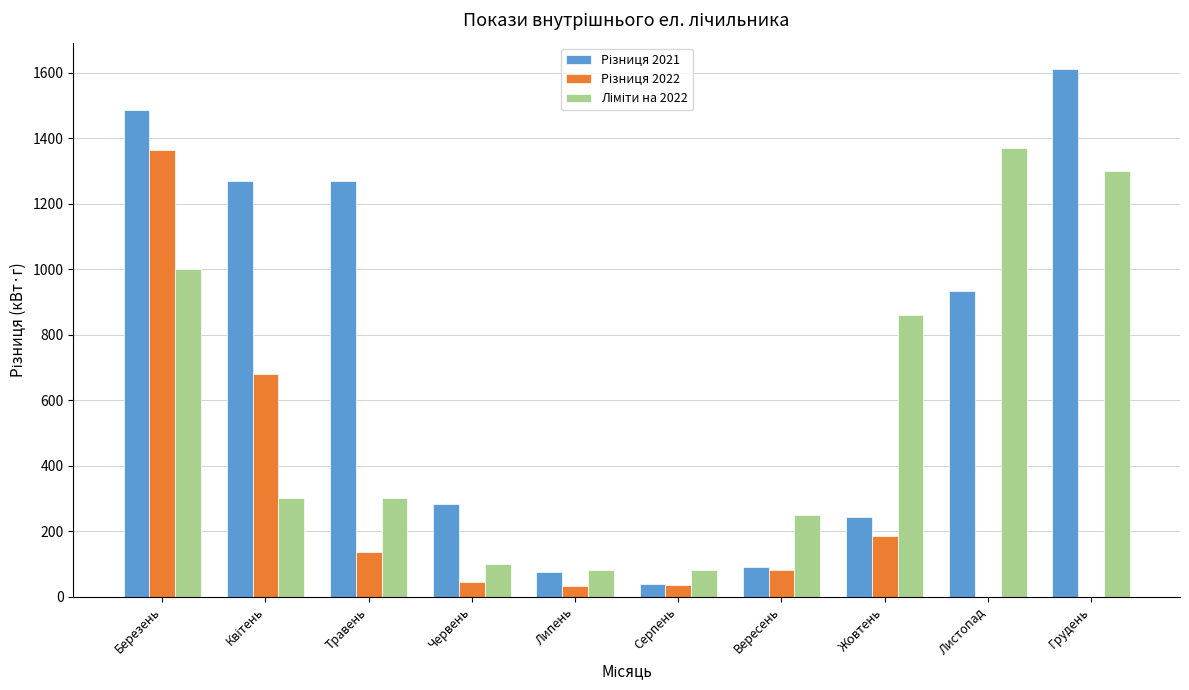

At which category is the sum across all series the highest?

Березень